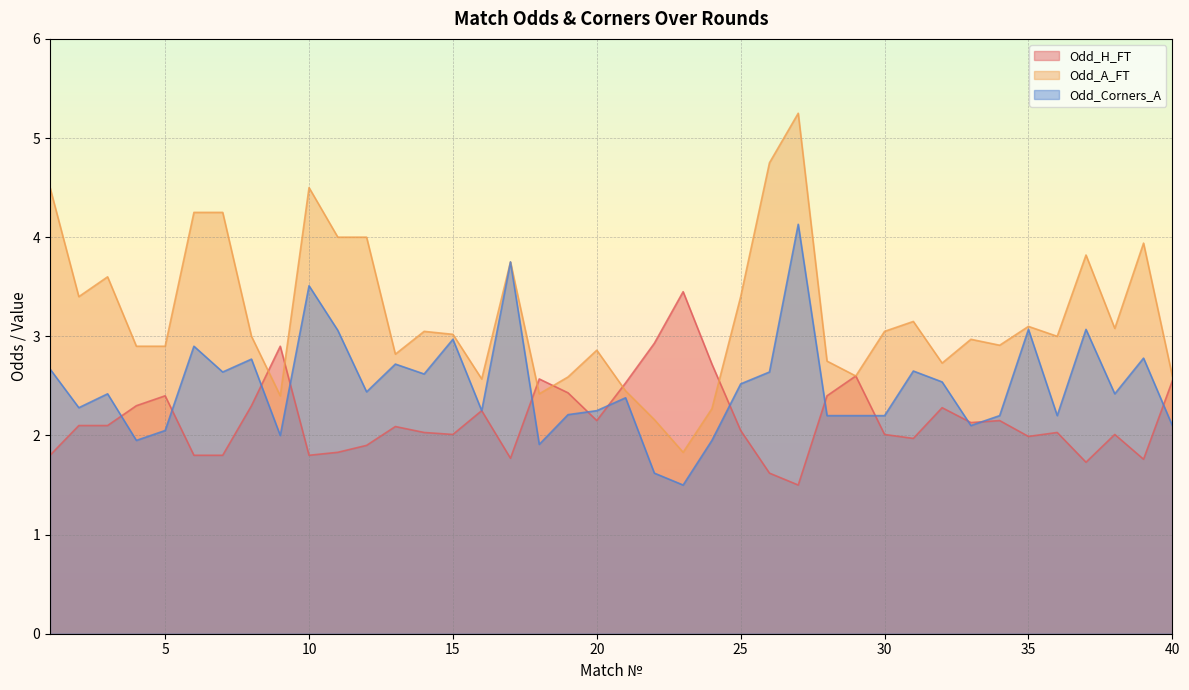

What is the value of the Odd_Corners_A point at the 39th from the left?

2.8